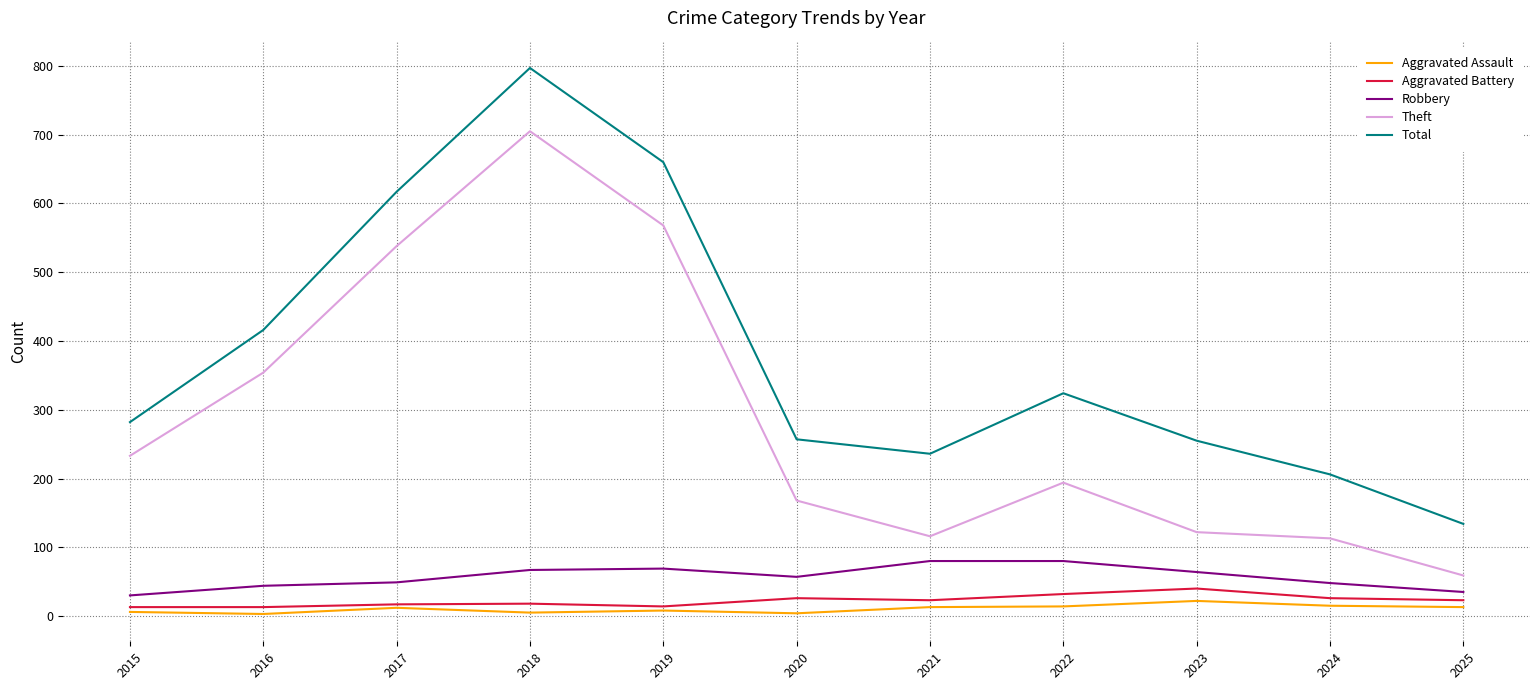

Which series has the largest total across all categories?

Total